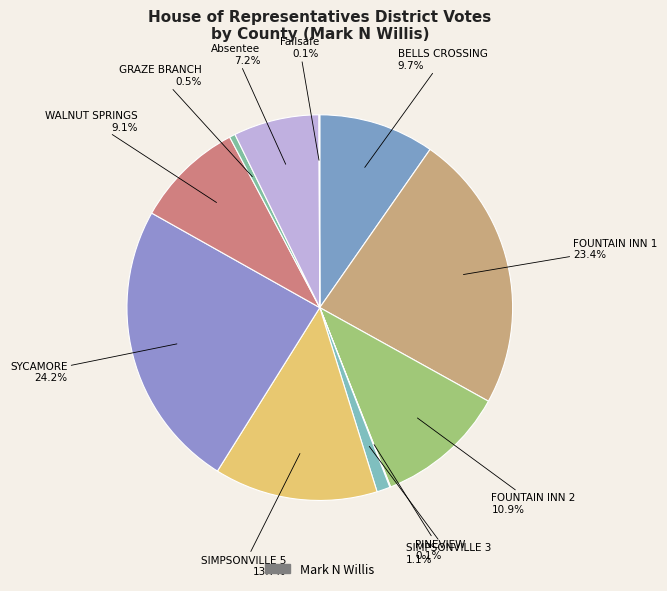

How many slices are in this pie chart?

11